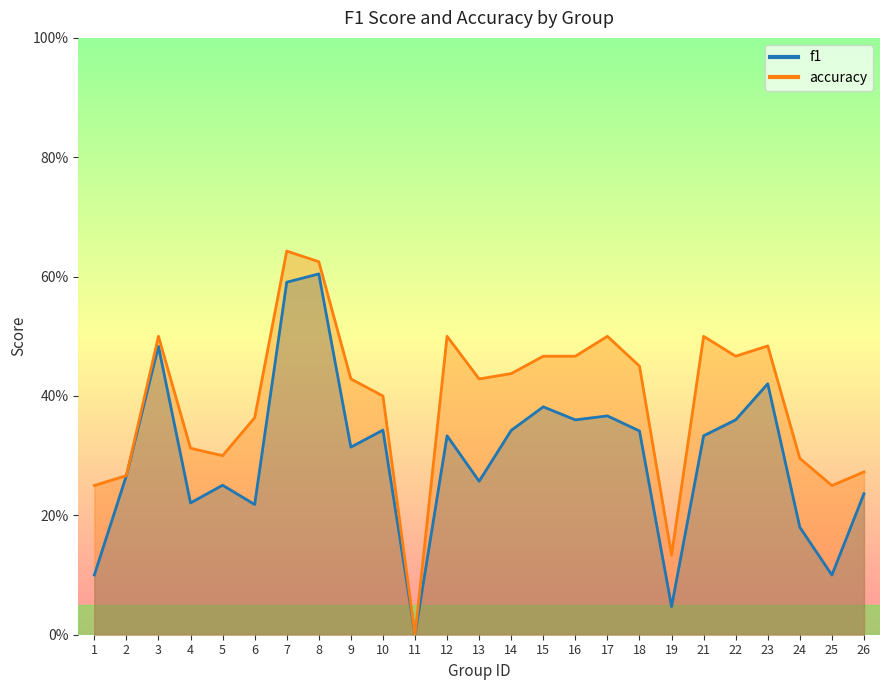

True or false: f1 has more than 2 points higher than both neighbors.

True